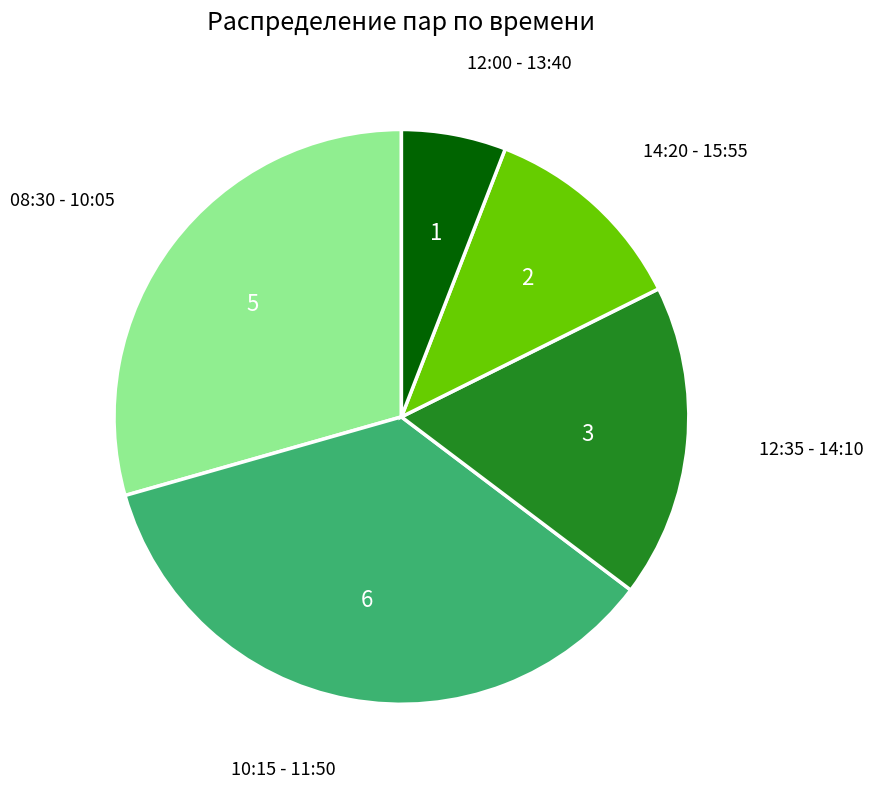

Which has a higher value, 12:35 - 14:10 or 10:15 - 11:50?

10:15 - 11:50